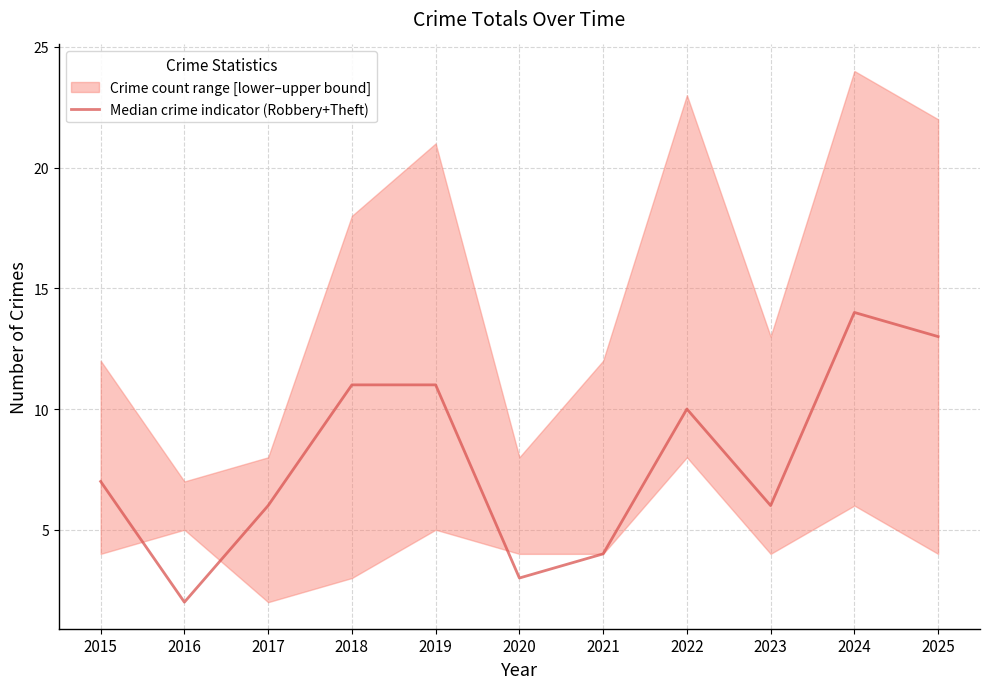

What is the sum of all values?

87